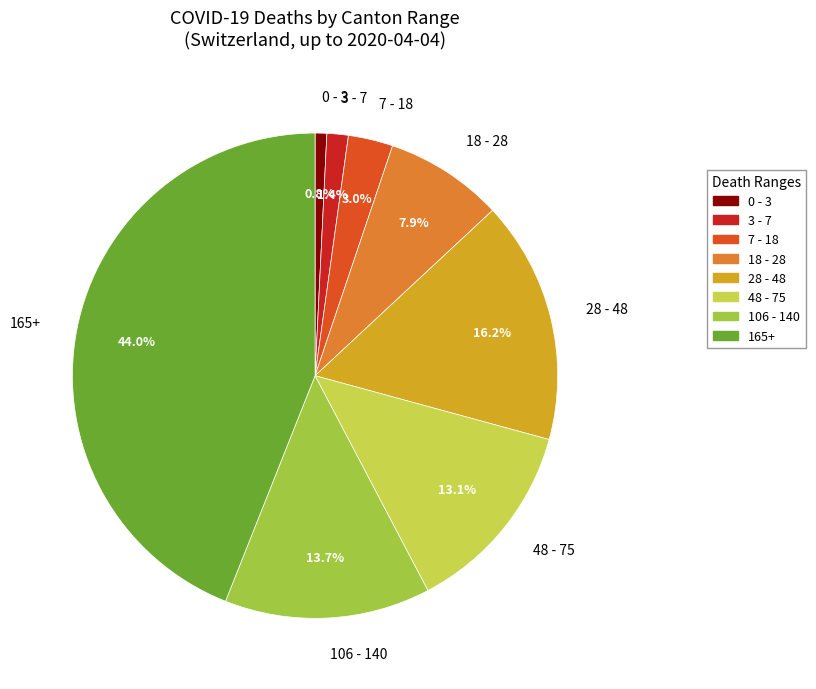

Combined, what portion of the pie is 0 - 3 and 106 - 140?

14.5%